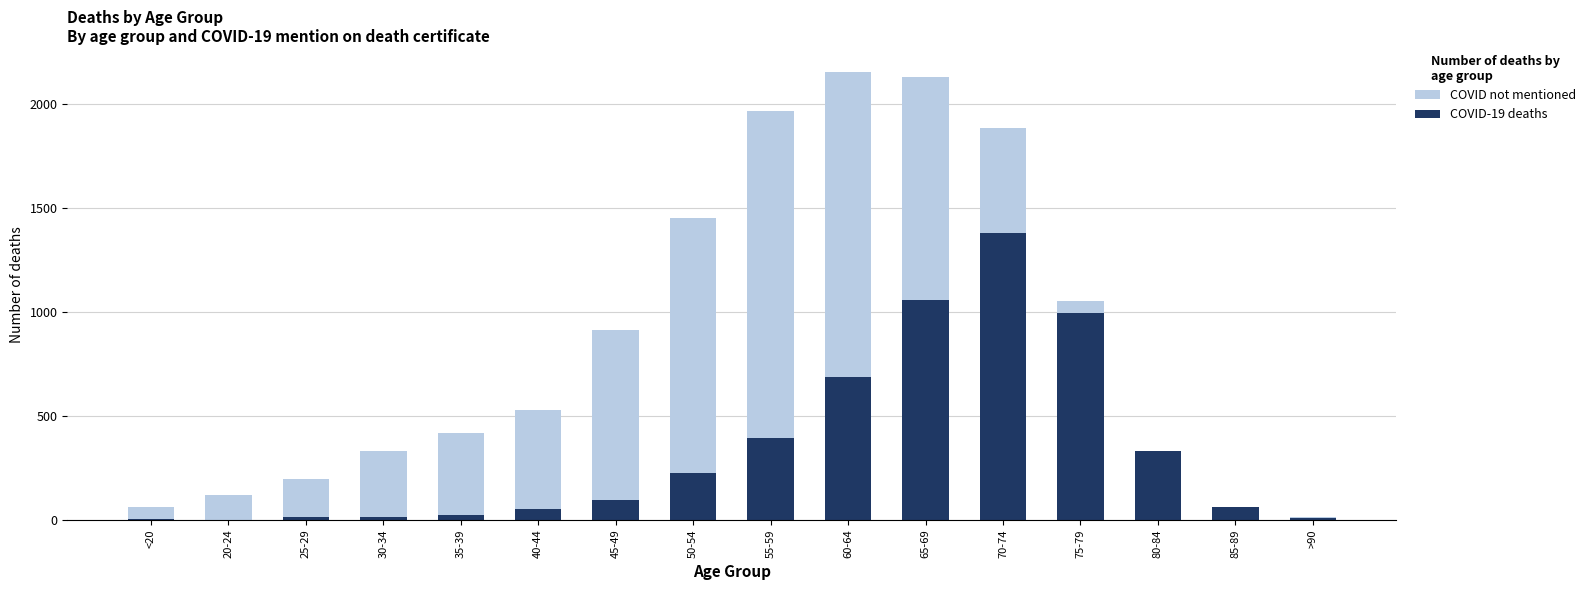

What is the average value of the COVID-19 deaths series?

335